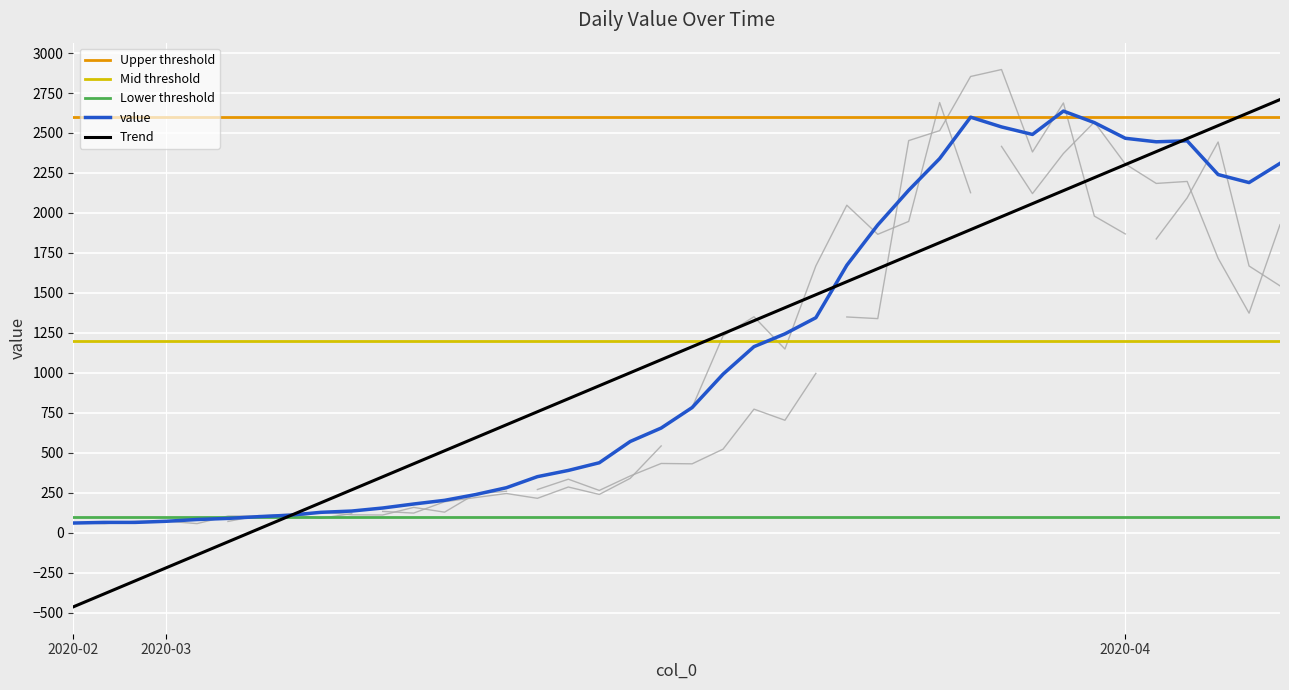

What is the minimum value shown in the chart?

61